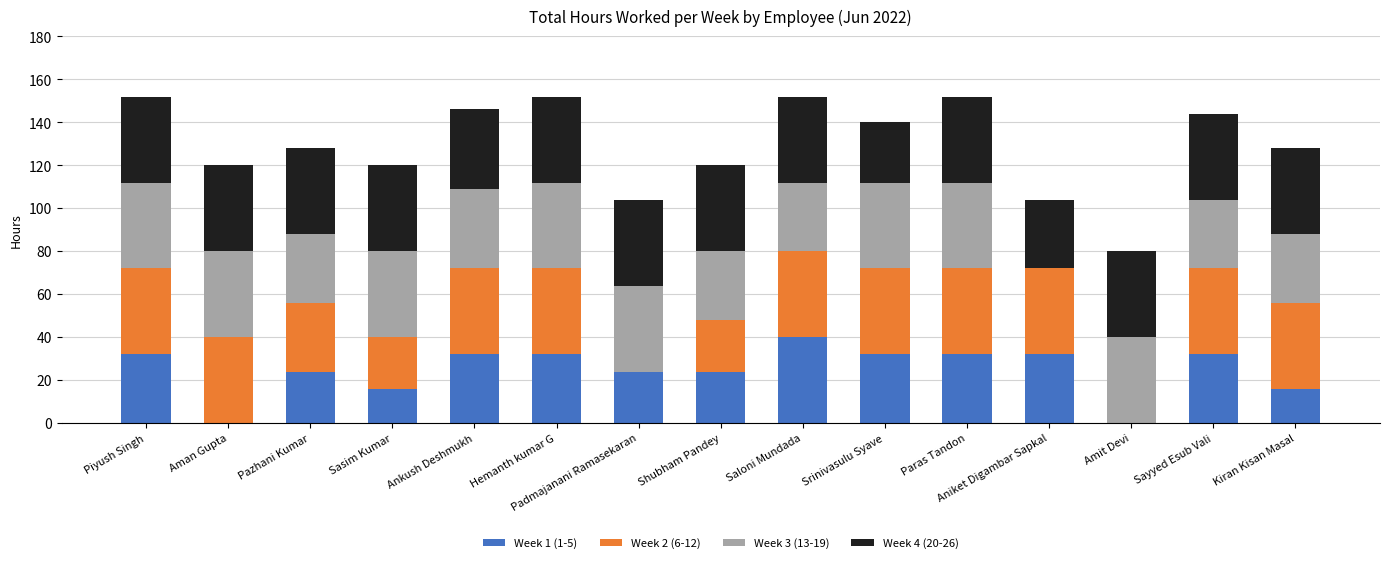

The value of Week 1 (1-5) at Saloni Mundada is 19. True or false?

False